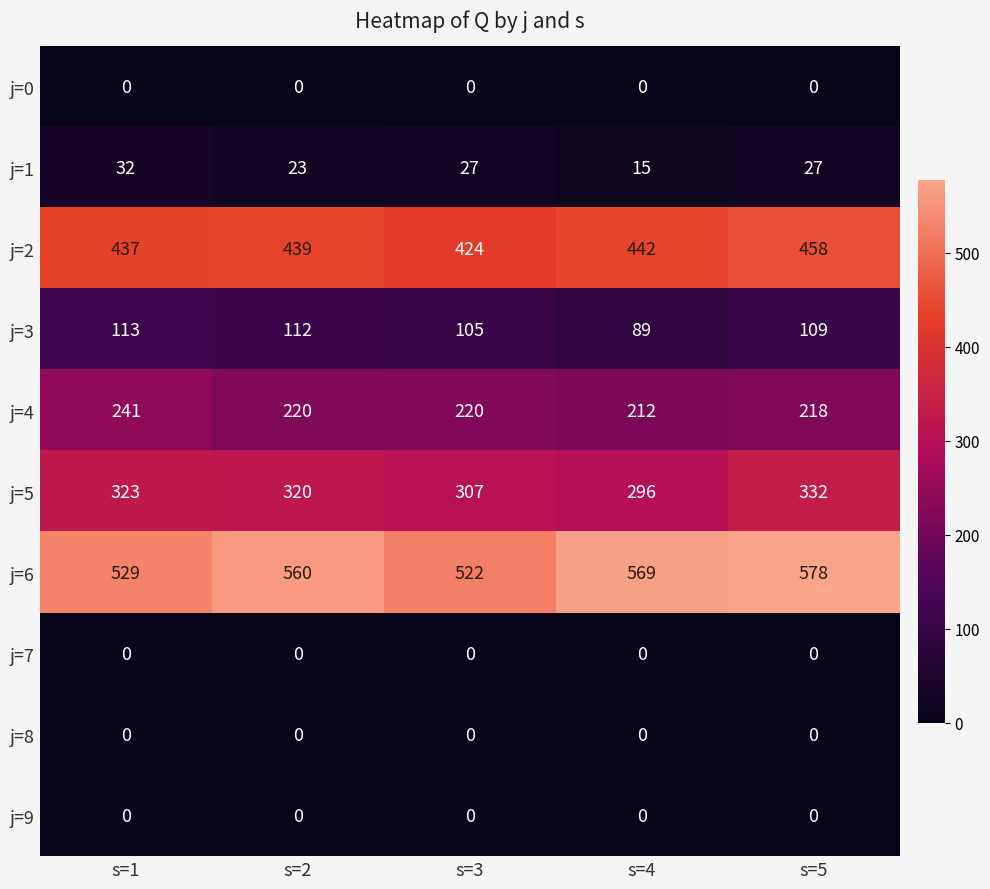

How many distinct data groups are displayed?

10